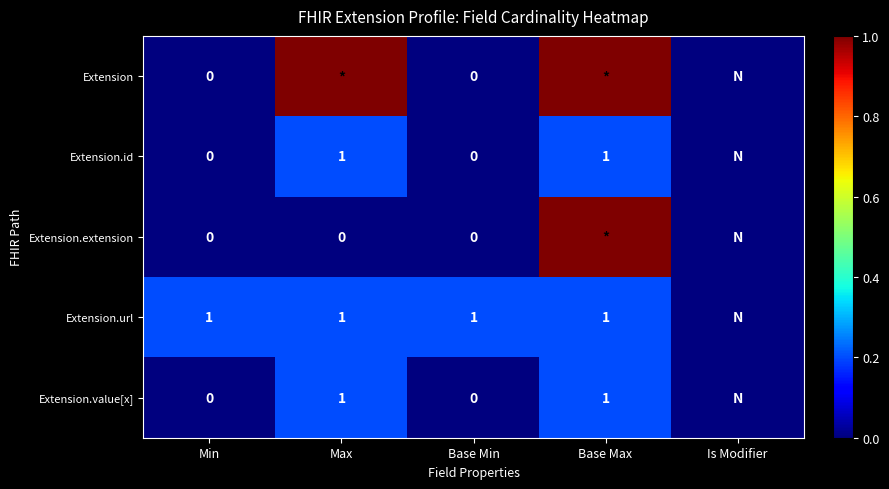

At how many categories does at least one series exceed 0?

4